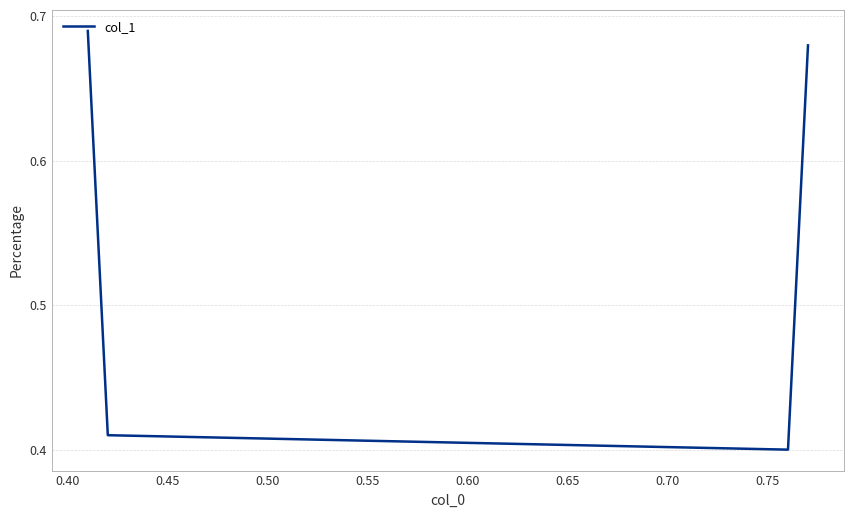

True or false: there are more than 1 points higher than both neighbors.

False